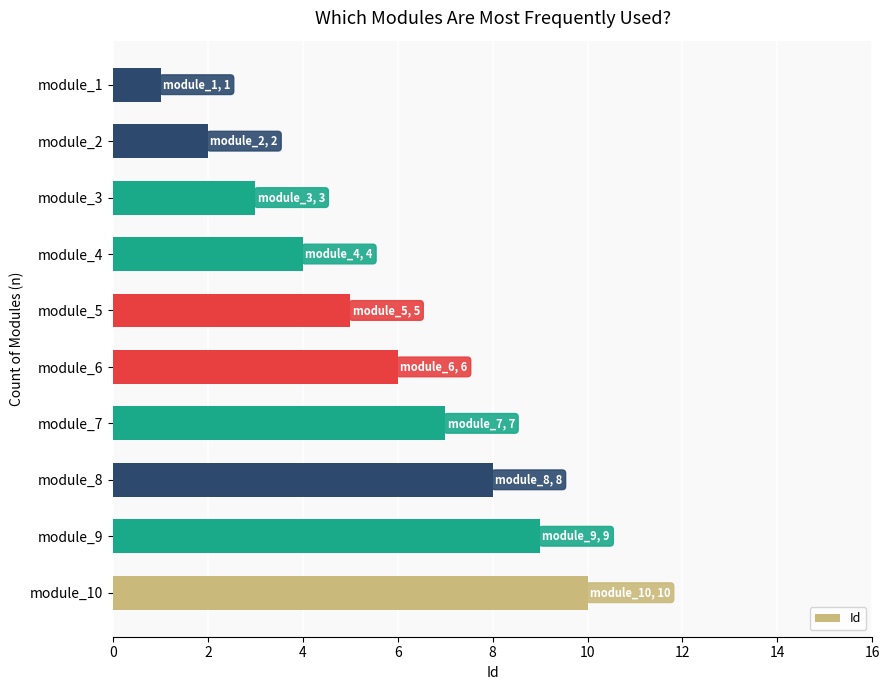

Is it true that the value at module_2 is 3?

False